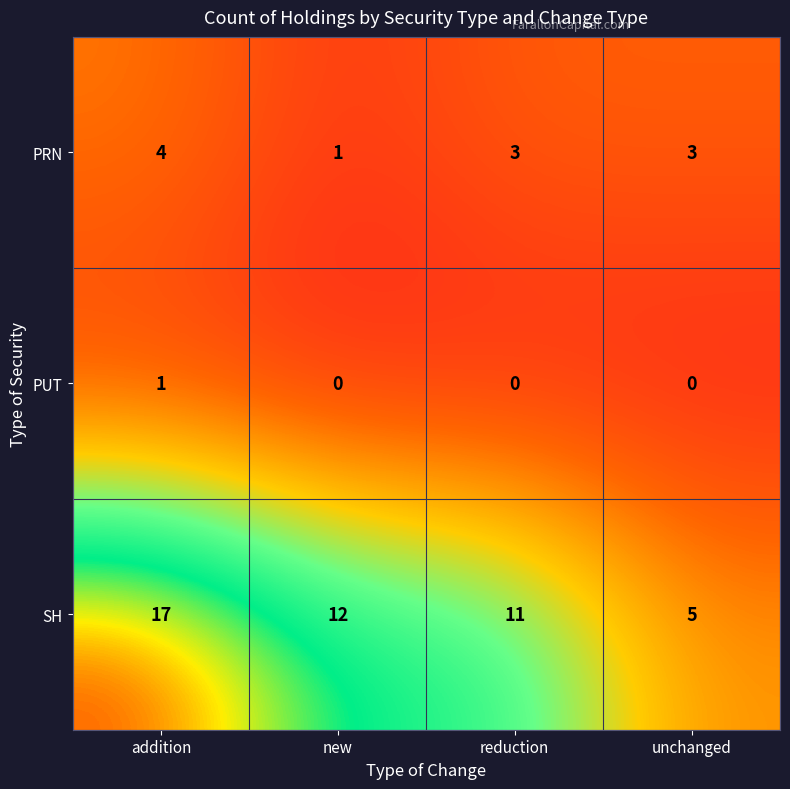

The SH series shows 8 at reduction. True or false?

False